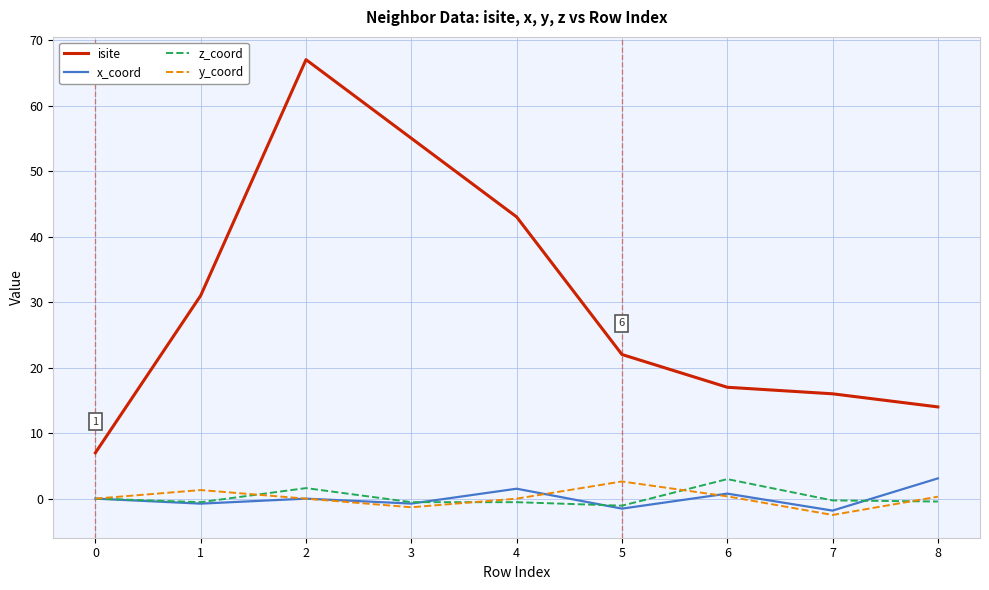

Is it true that y_coord equals 0.3 at 6?

True